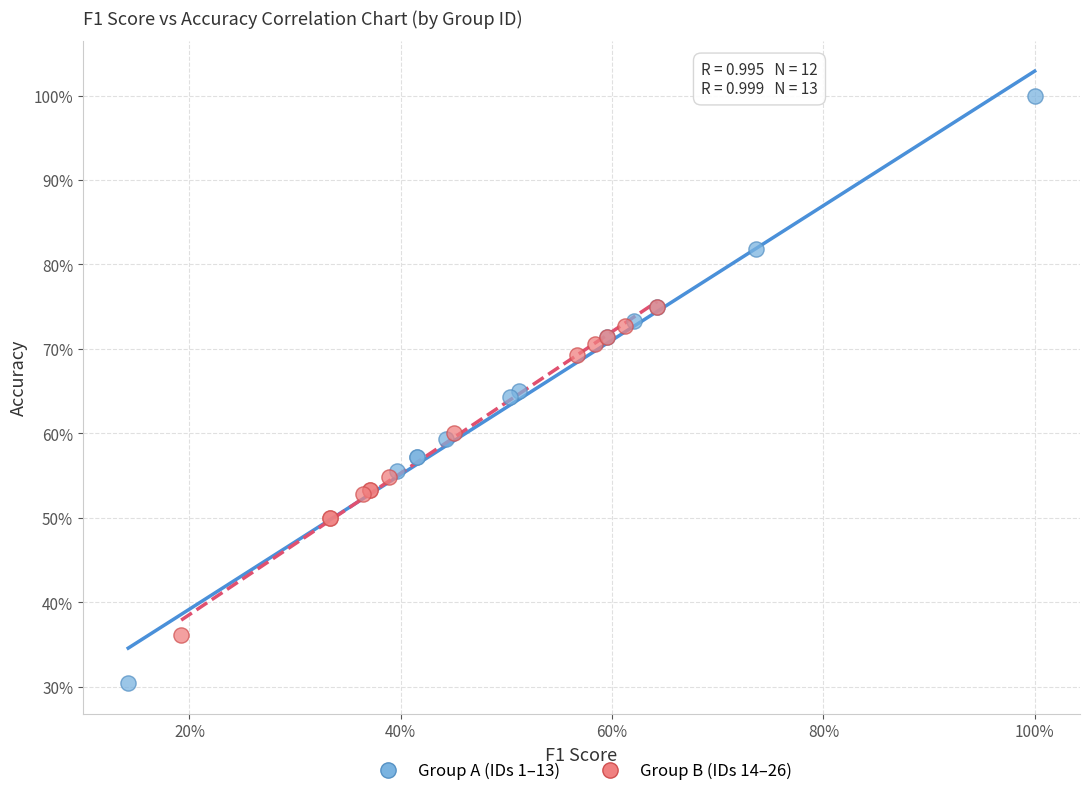

Which series has the widest spread of Y values?

Group A (IDs 1–13)